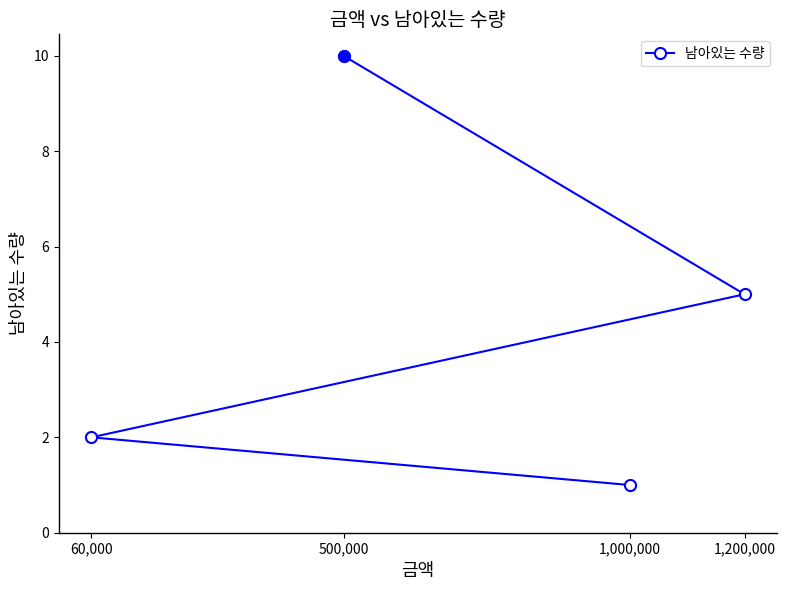

How many values exceed 5?

1